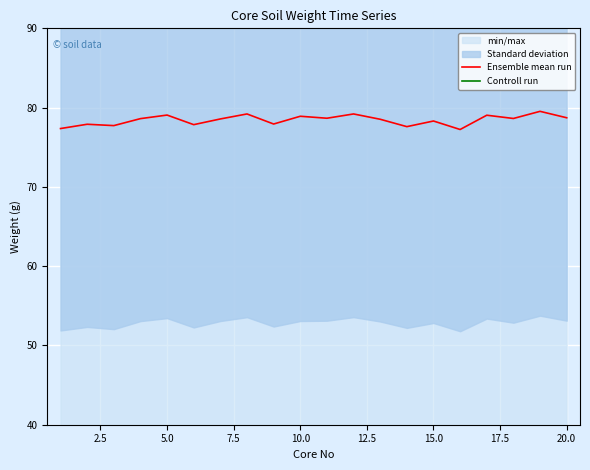

True or false: Ensemble mean run and Controll run intersect in this chart.

False